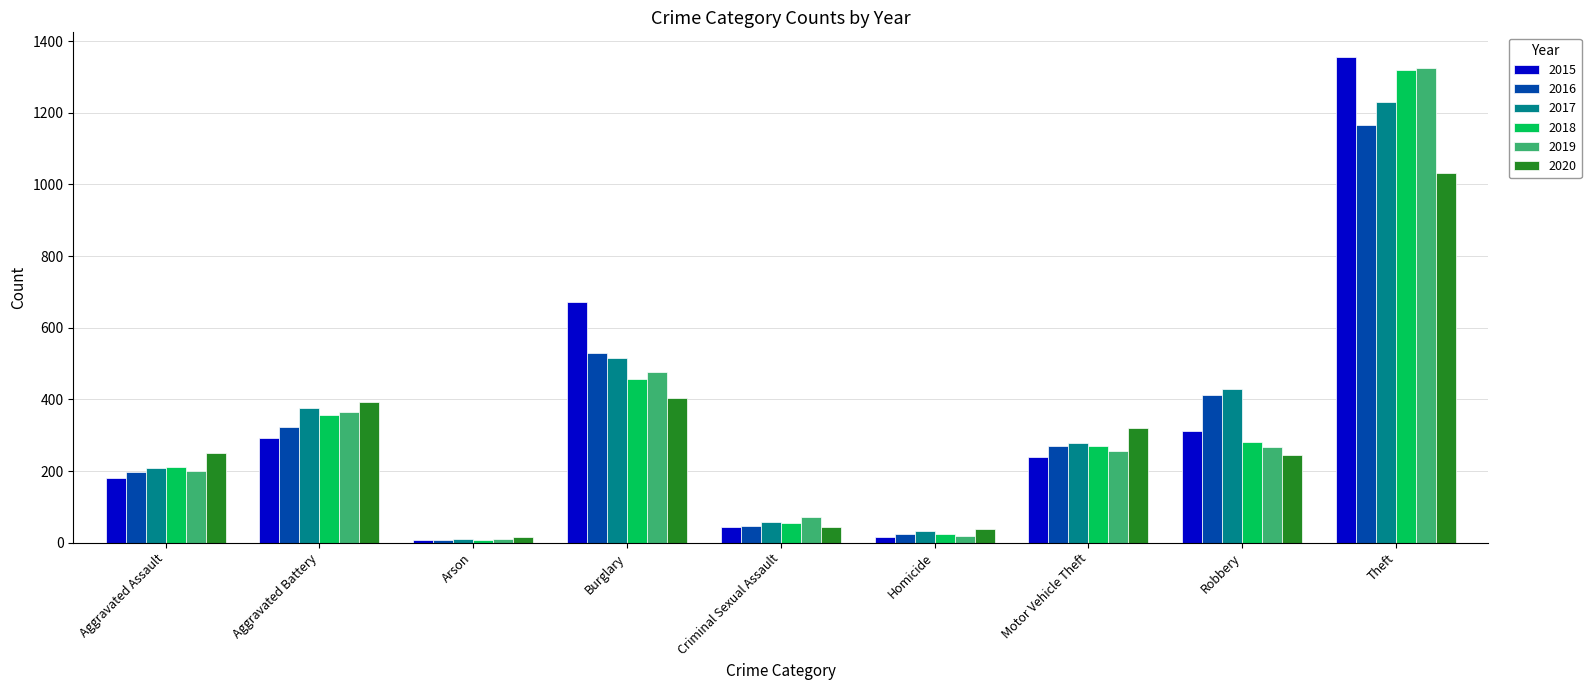

The value of 2016 at Aggravated Assault is 80. True or false?

False